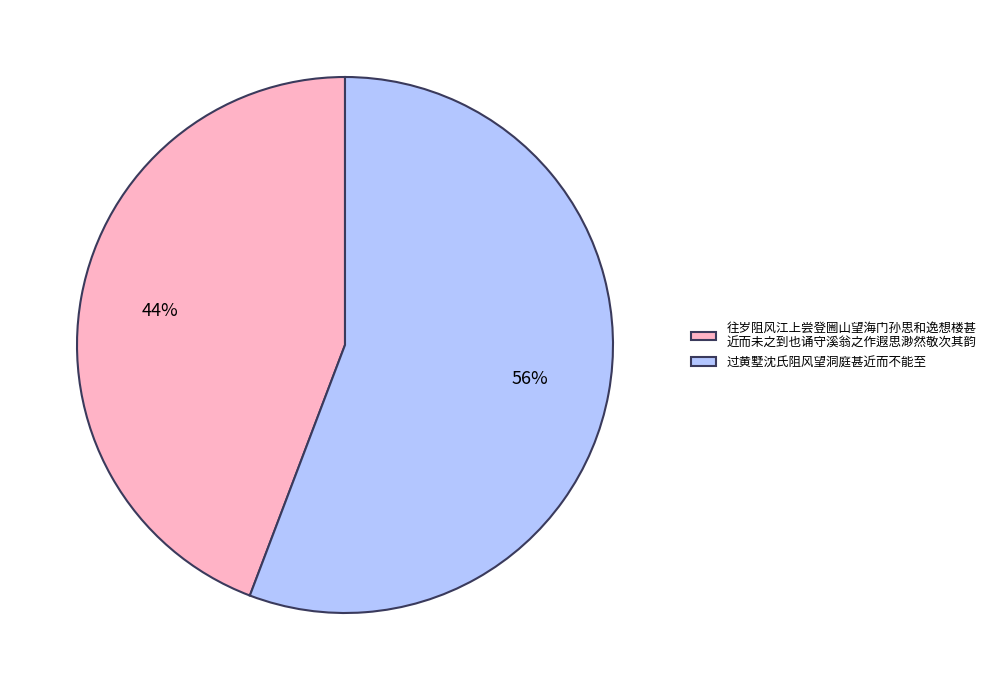

Is there a majority slice in this chart?

Yes